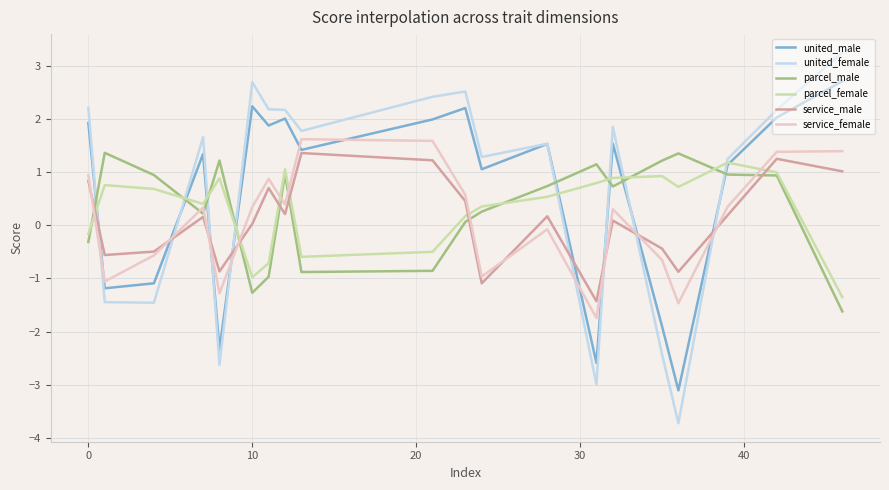

What is the sum of all parcel_male values?

6.2